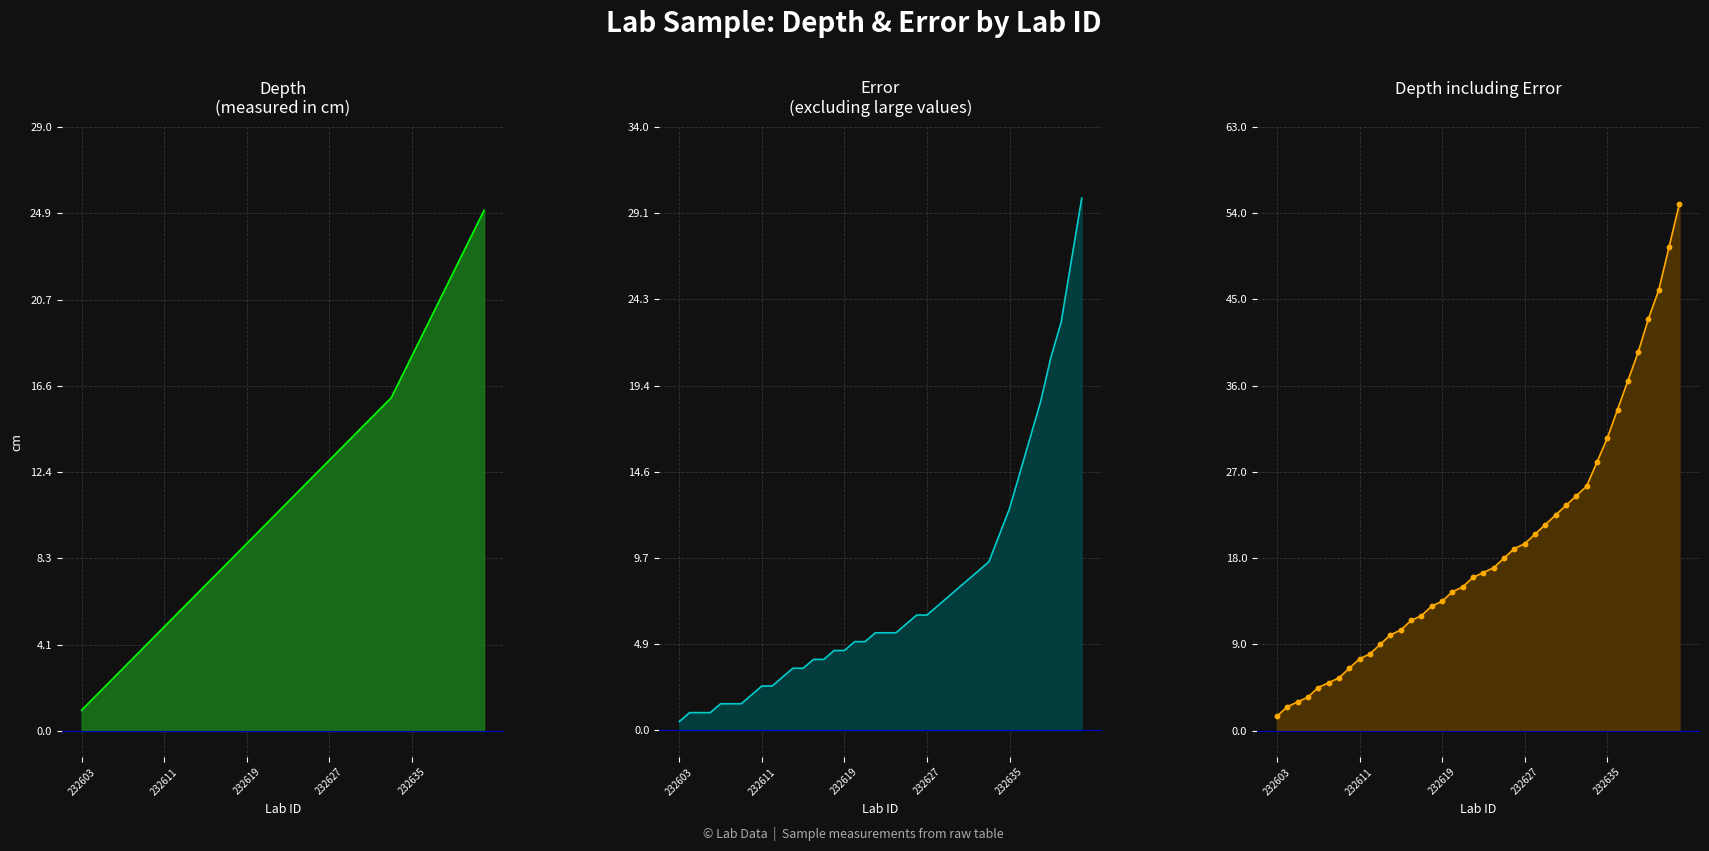

Is the value of depth line at 19 greater than the value of depth + error line at 10?

Yes